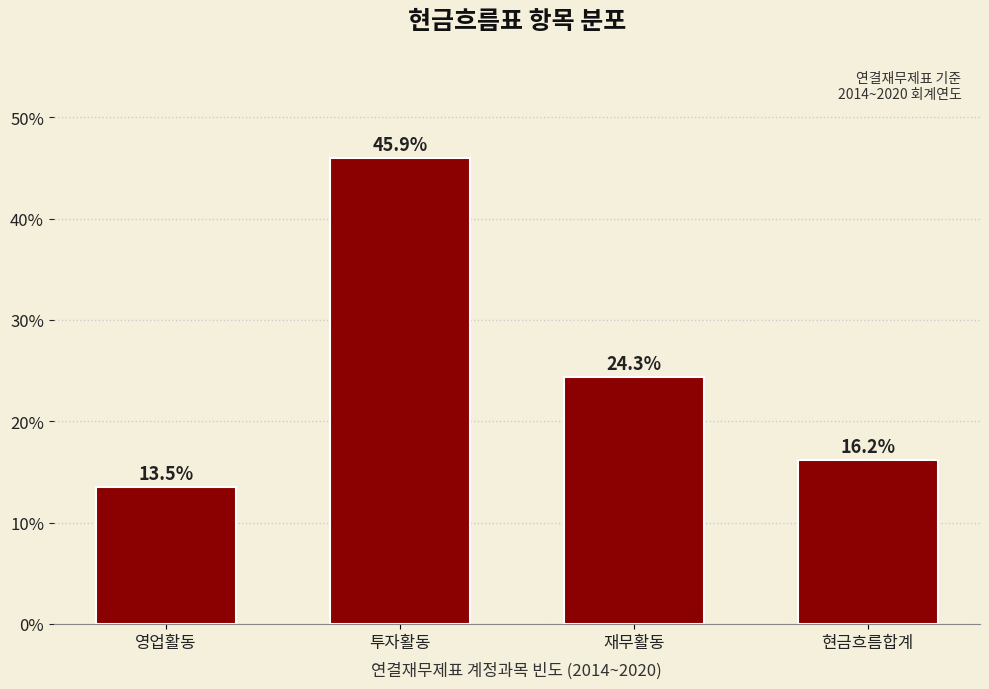

Reading left to right, list all the values displayed in this chart.

영업활동=13.5	투자활동=45.9	재무활동=24.3	현금흐름합계=16.2